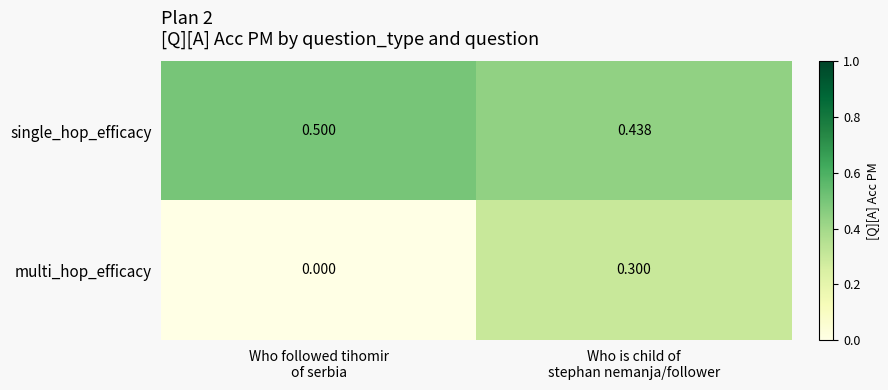

Which series has the largest total across all categories?

single_hop_efficacy